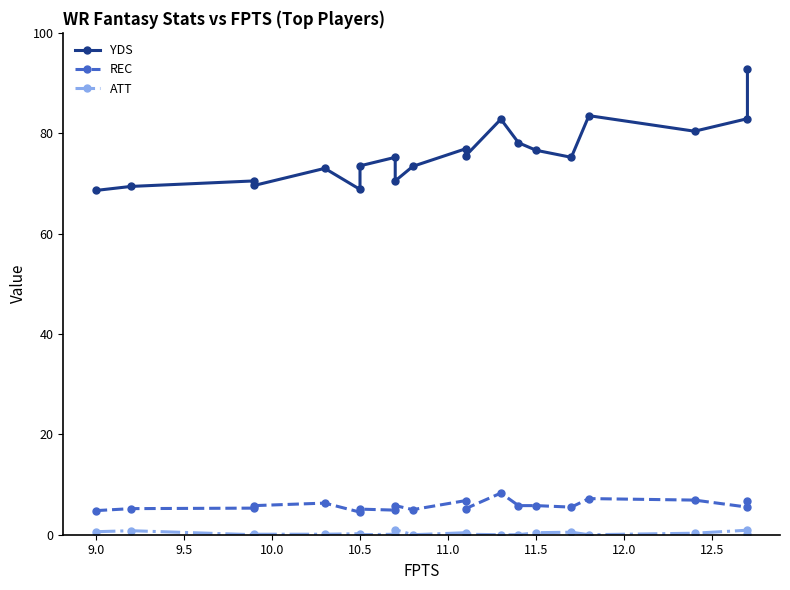

What position from the right is 9.5?

18